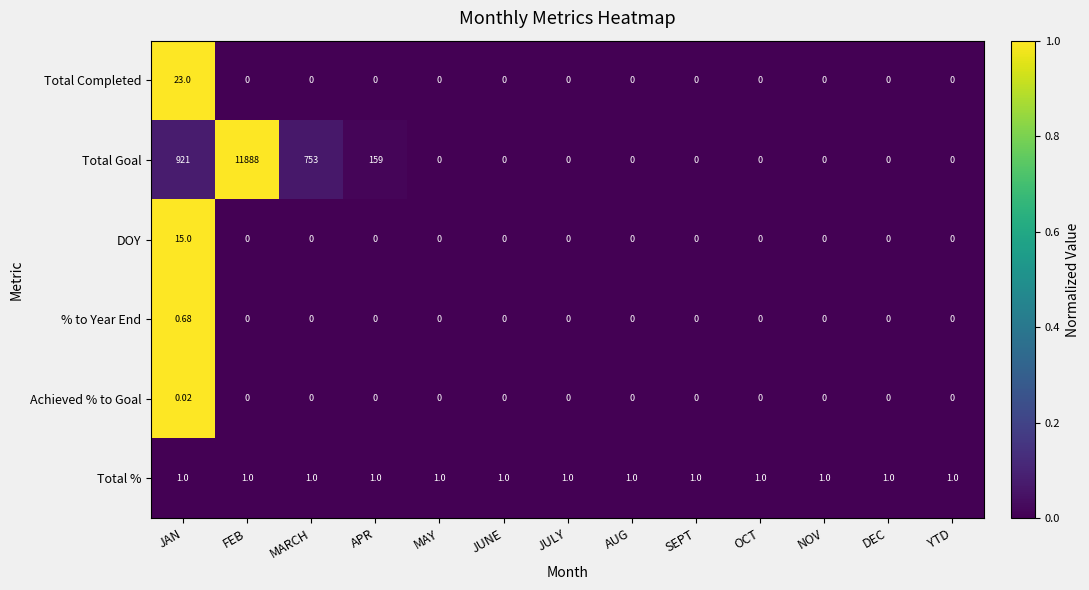

Which series has the largest total across all categories?

Total Goal